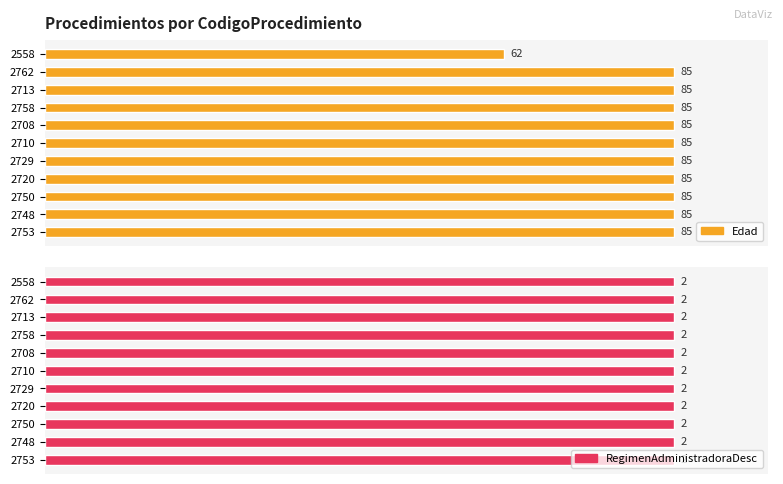

Is the value of Edad at 7 greater than the value of RegimenAdministradoraDesc at 0?

Yes